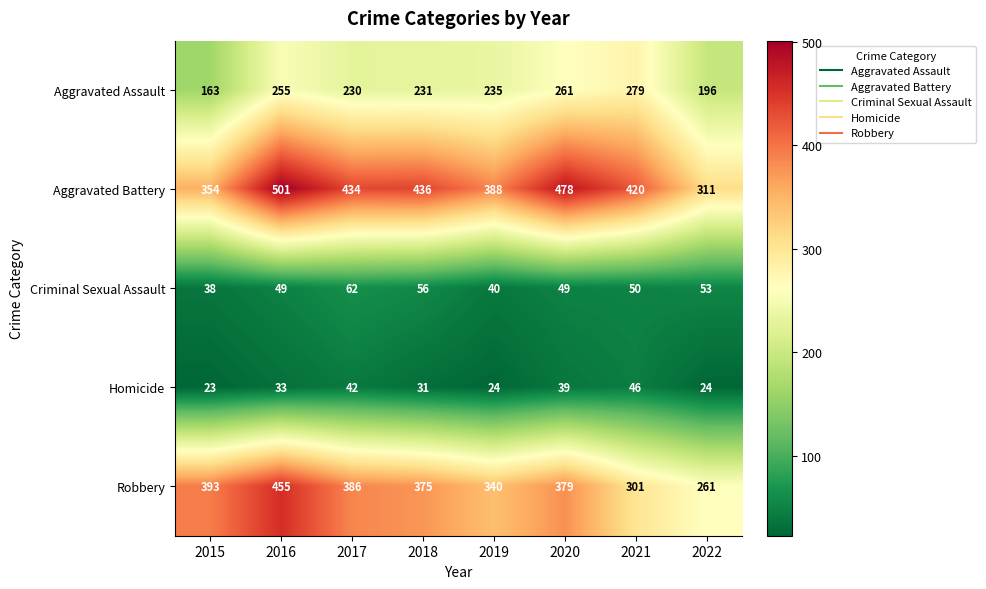

Between 2016 and 2018, which series saw the biggest shift?

Robbery